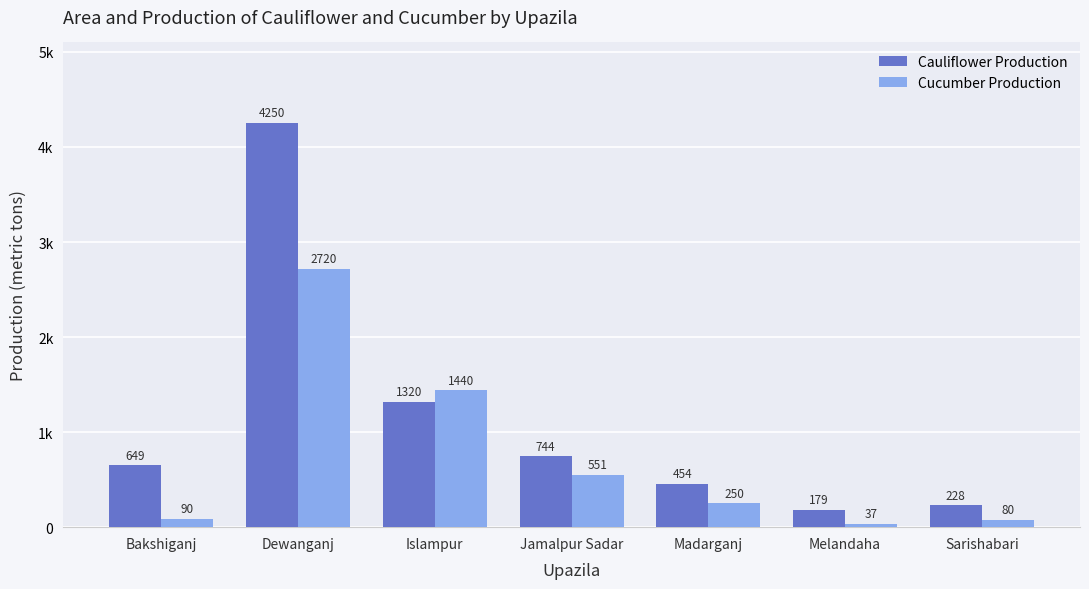

Where is Cucumber Production nearest to the value 1378?

Islampur